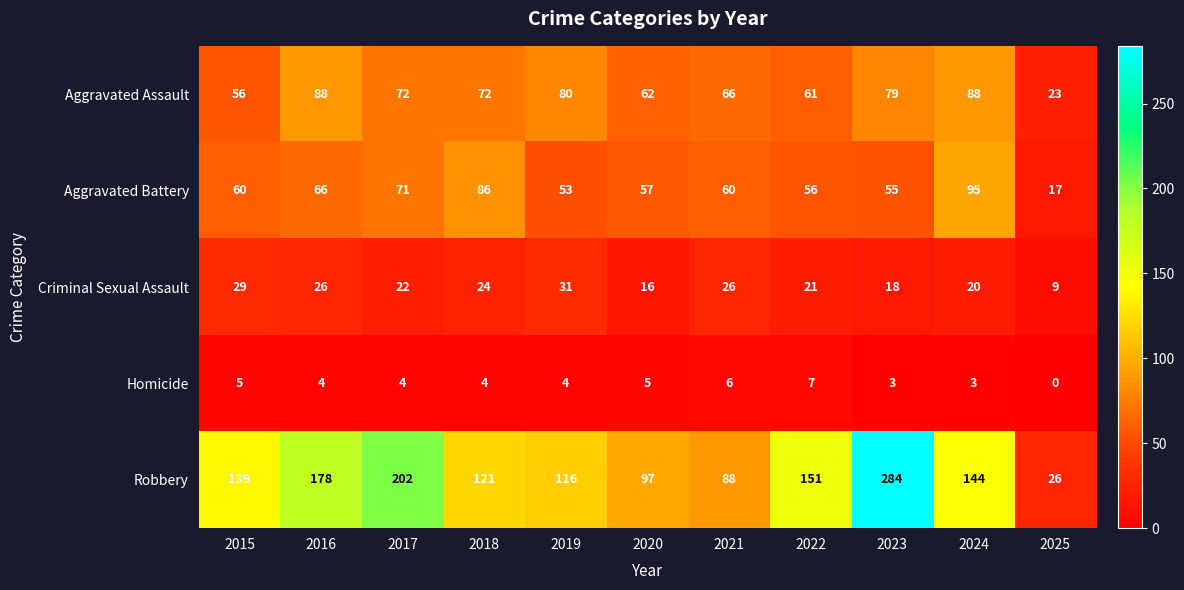

Between 2019 and 2023, which series saw the biggest shift?

Robbery